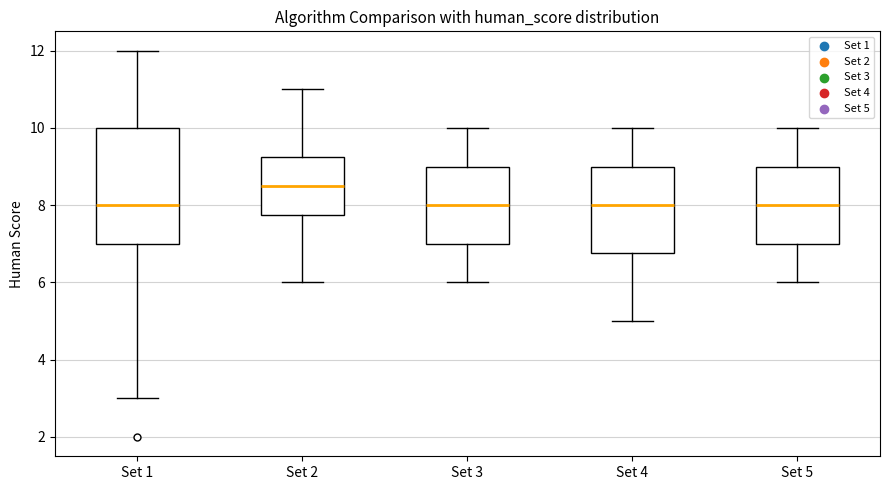

Reading left to right, transcribe this box plot: for each box, give where its median line is, the range the box spans, and where its two whiskers end, as read against the y-axis. The values are not printed on the chart, so give them approximately, as read against the axis.

Set 1: median 8.0, box 7.0 to 10.0, whiskers 3.0 to 12.0
Set 2: median 8.6, box 7.8 to 9.2, whiskers 6.0 to 11.0
Set 3: median 8.0, box 7.0 to 9.0, whiskers 6.0 to 10.0
Set 4: median 8.0, box 6.8 to 9.0, whiskers 5.0 to 10.0
Set 5: median 8.0, box 7.0 to 9.0, whiskers 6.0 to 10.0